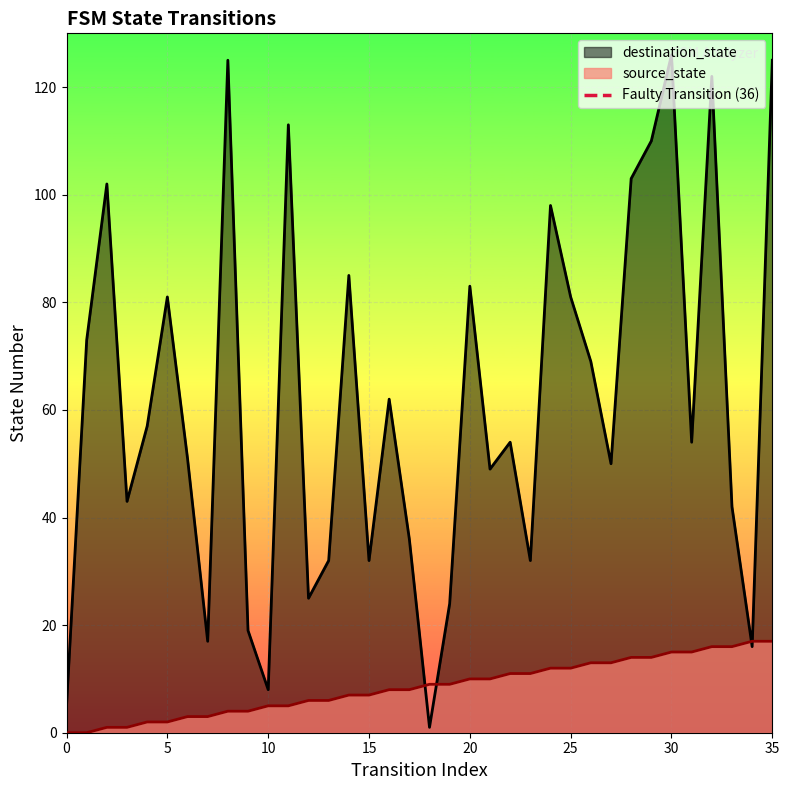

What is the maximum value for destination_state?

126